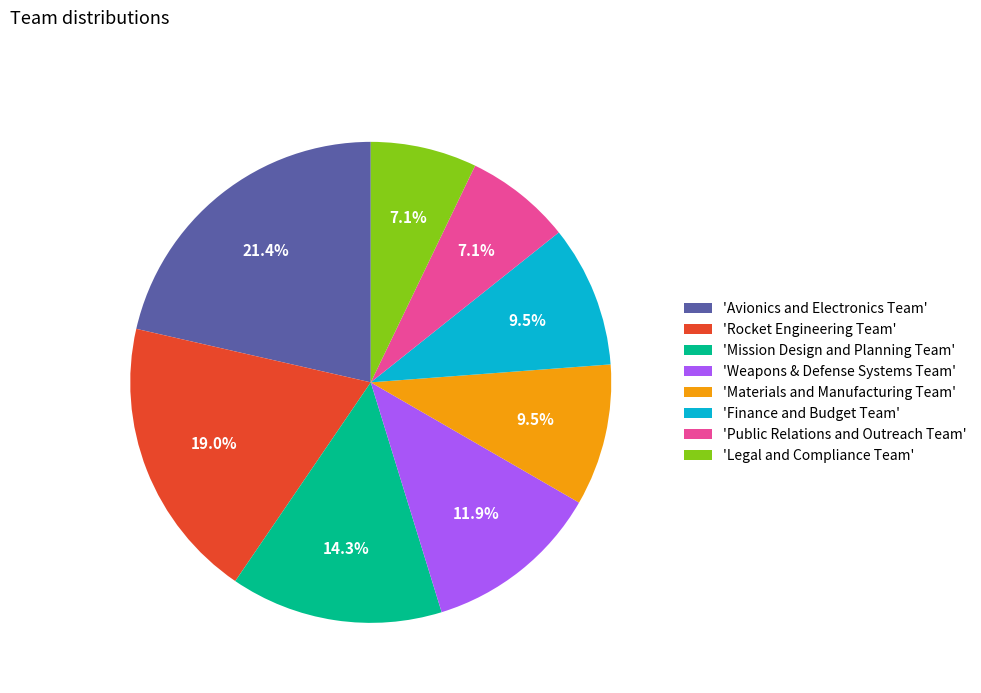

What percentage is NOT represented by 'Materials and Manufacturing Team'?

90.5%